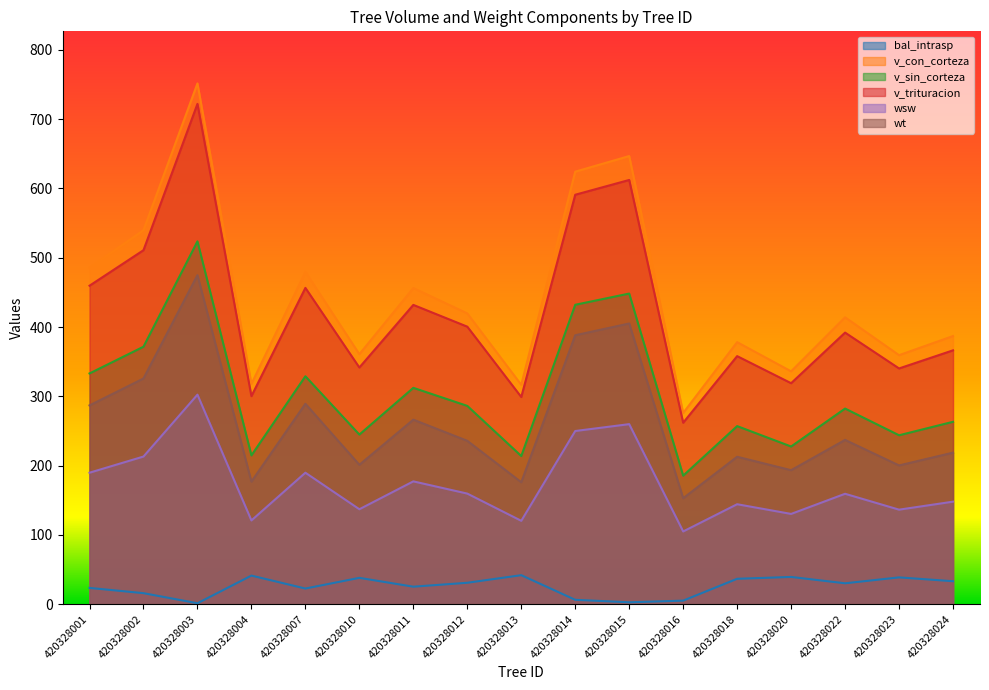

True or false: v_trituracion and wsw cross at least once.

False